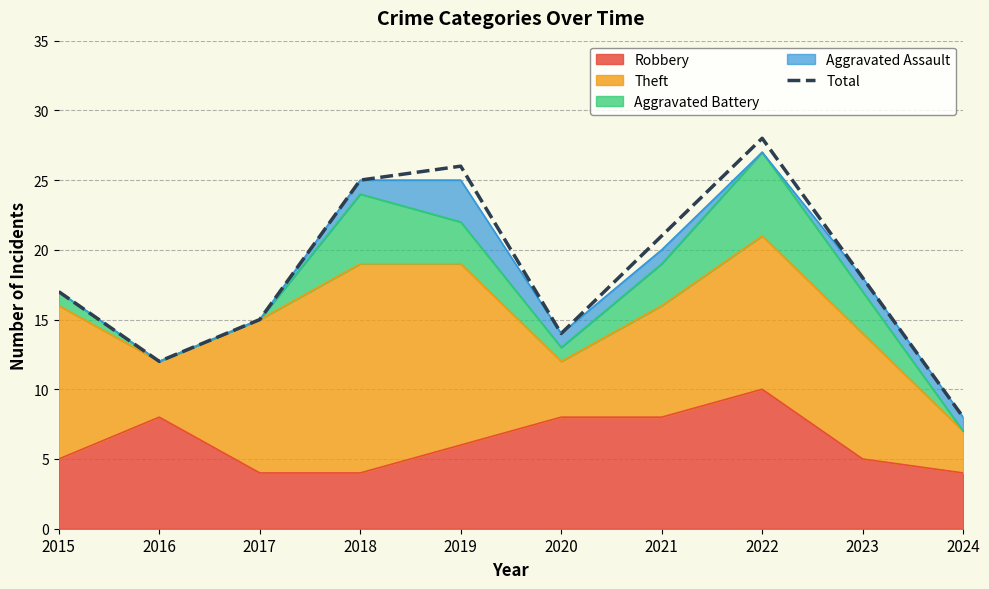

How many points are higher than both their immediate neighbors (excluding endpoints)?

2